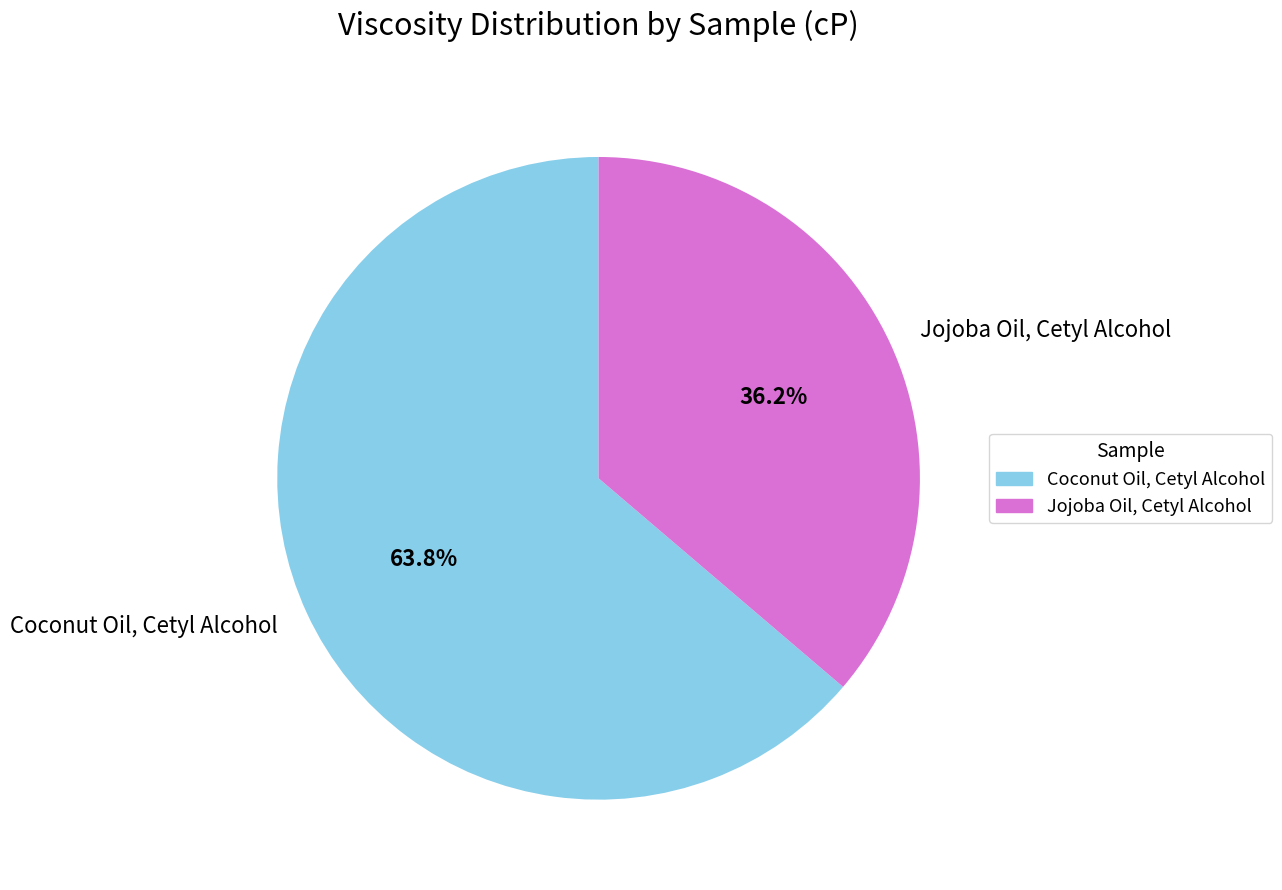

What is the smallest slice in the pie chart?

Jojoba Oil, Cetyl Alcohol